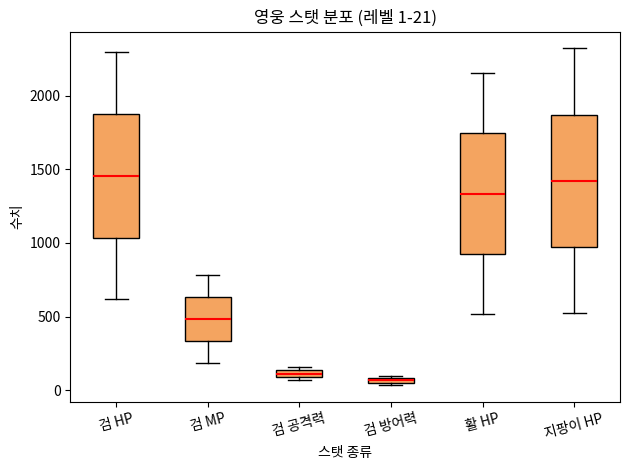

Which box is the tallest, from its lower edge to its upper edge?

지팡이 HP